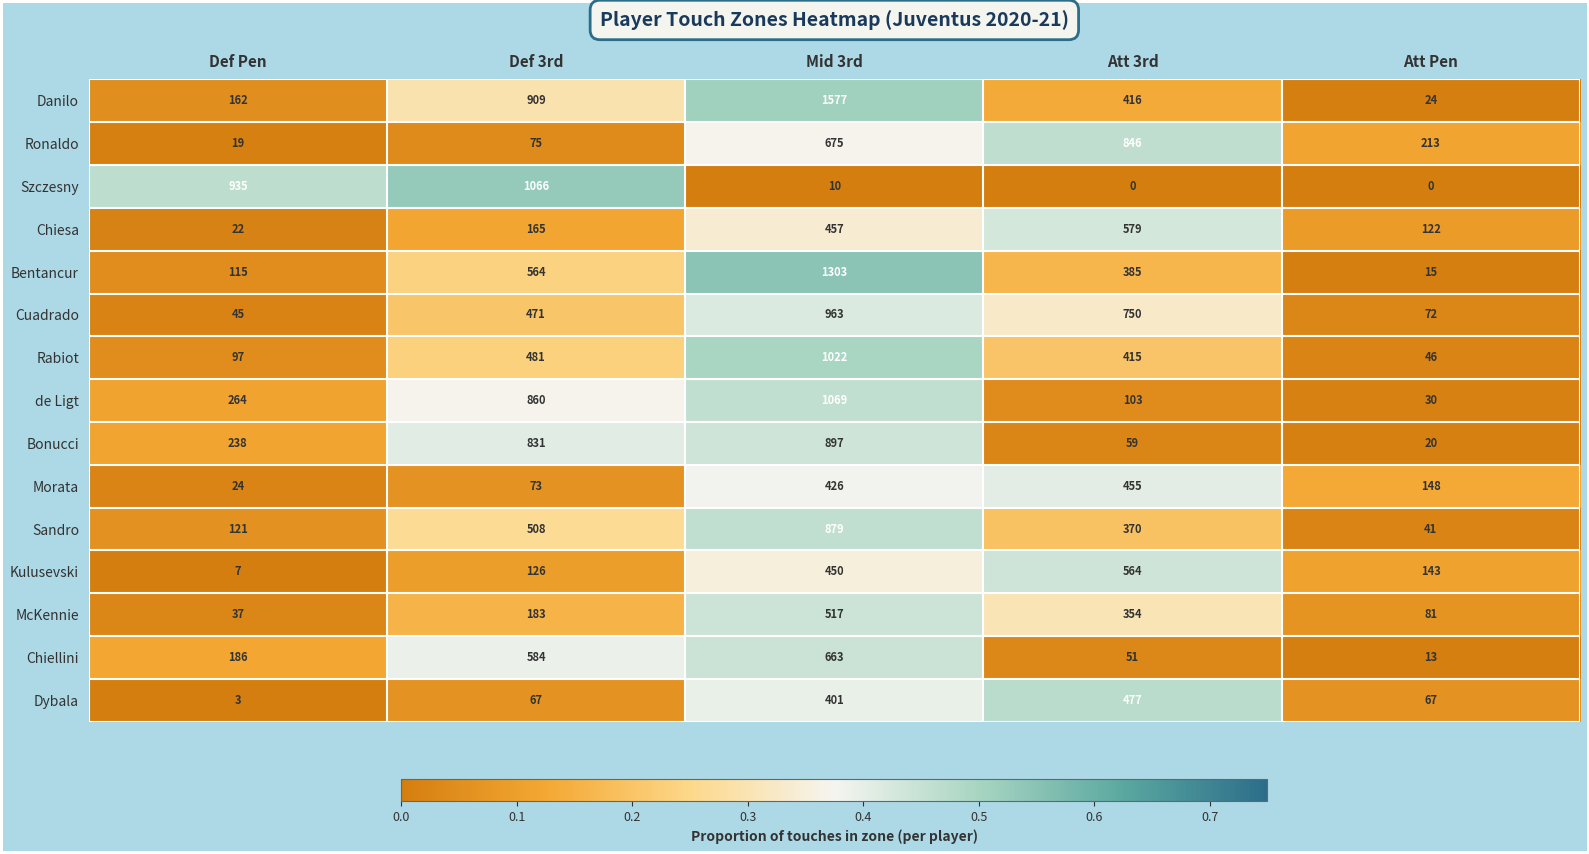

What is the sum of the Bentancur values at Mid 3rd and Def Pen?

1418